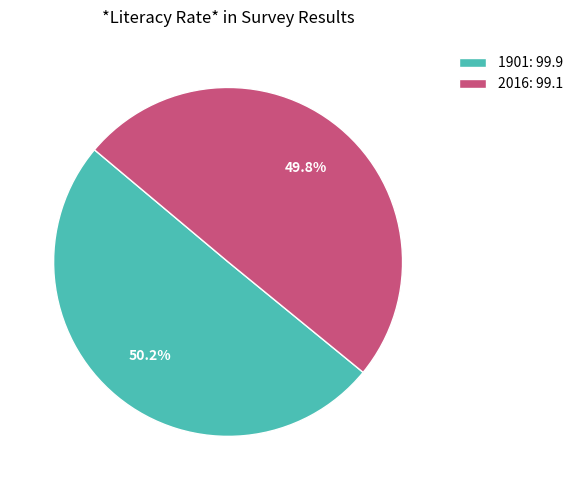

Approximately how many times larger is the value at 2016: 99.1 compared to 1901: 99.9?

1.0